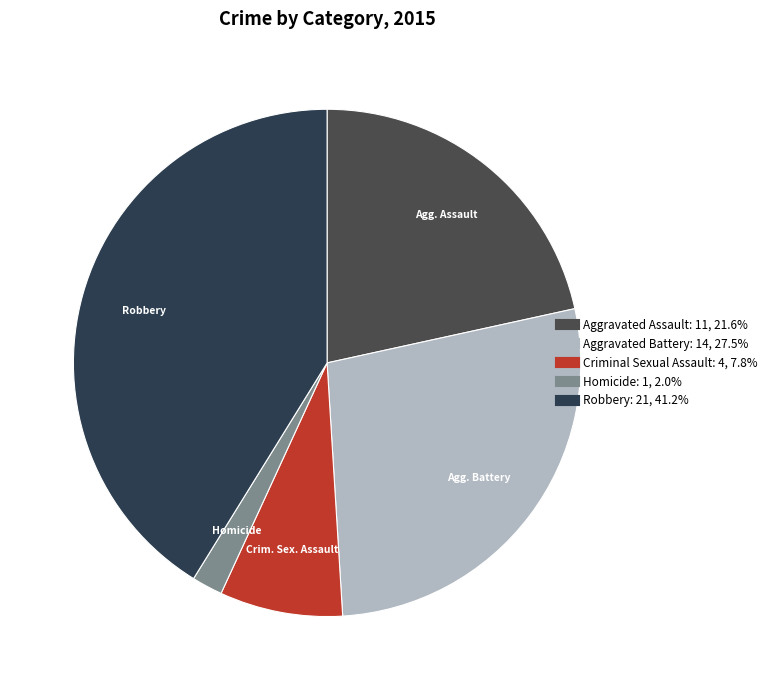

Count the number of slices in the pie.

5